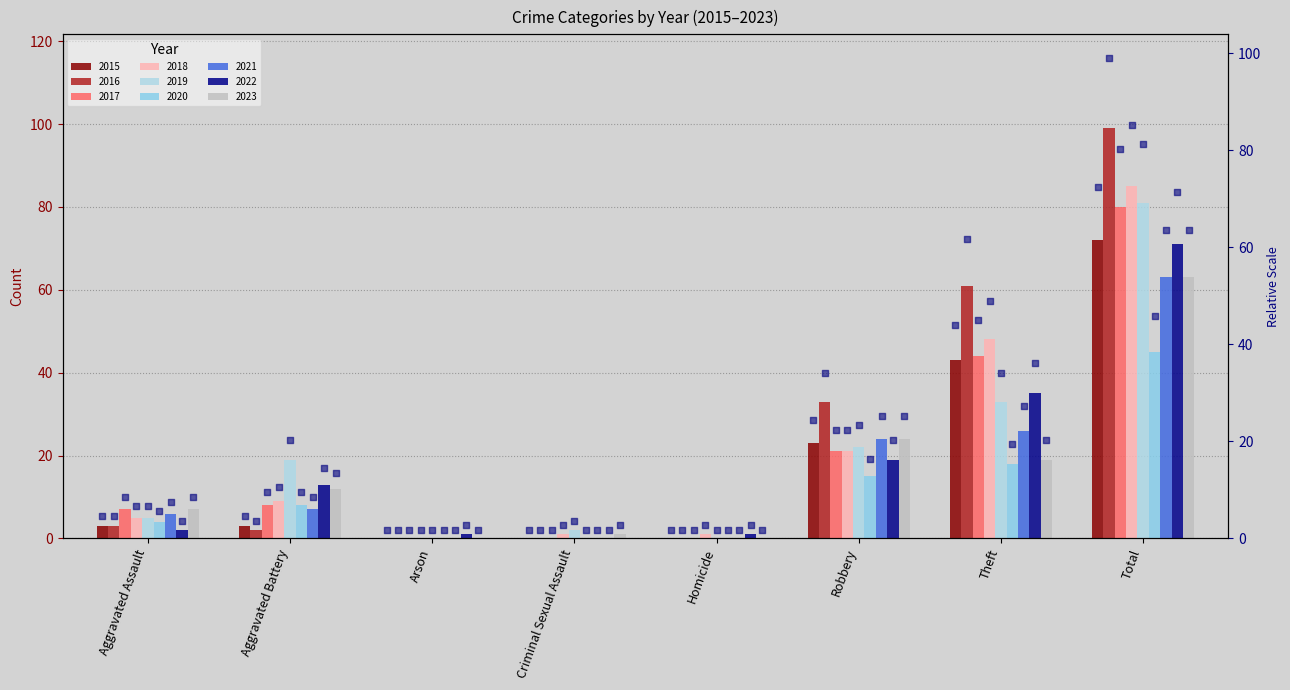

Which has a higher value, Criminal Sexual Assault or Arson?

Criminal Sexual Assault